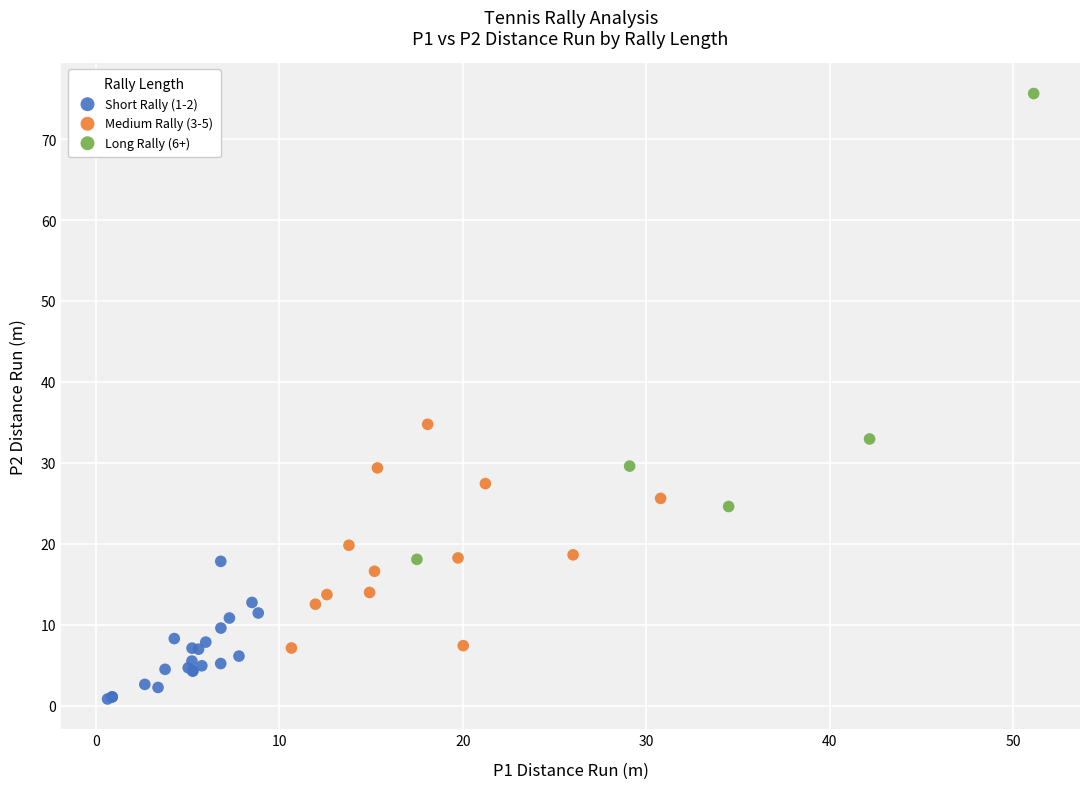

Which series contains the lowest Y value?

Short Rally (1-2)